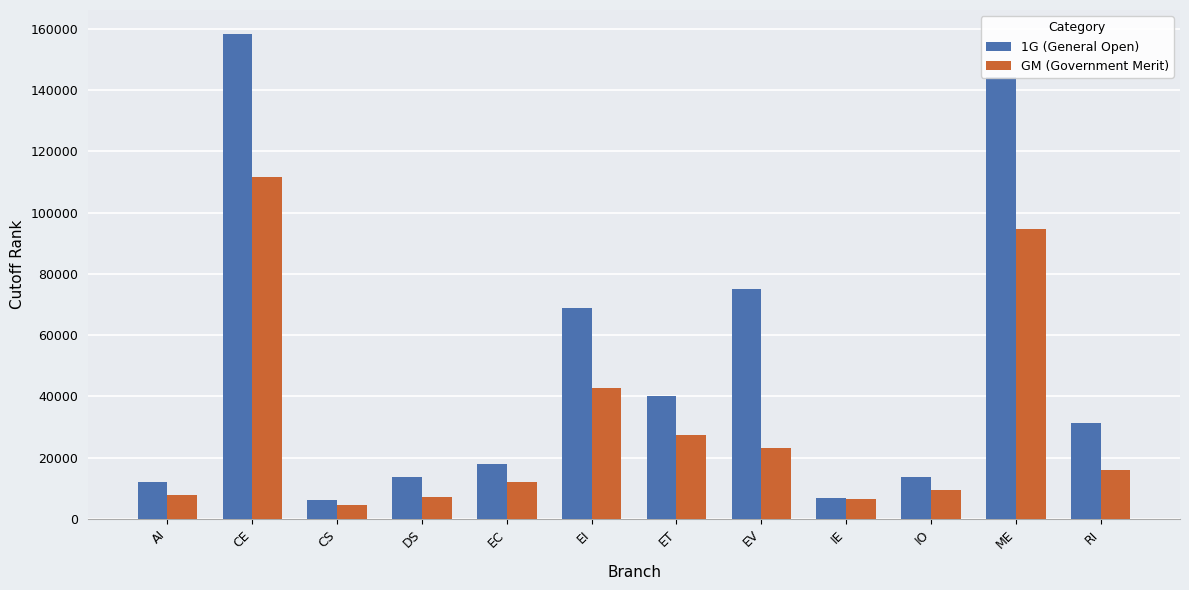

At which category is the sum across all series the highest?

CE